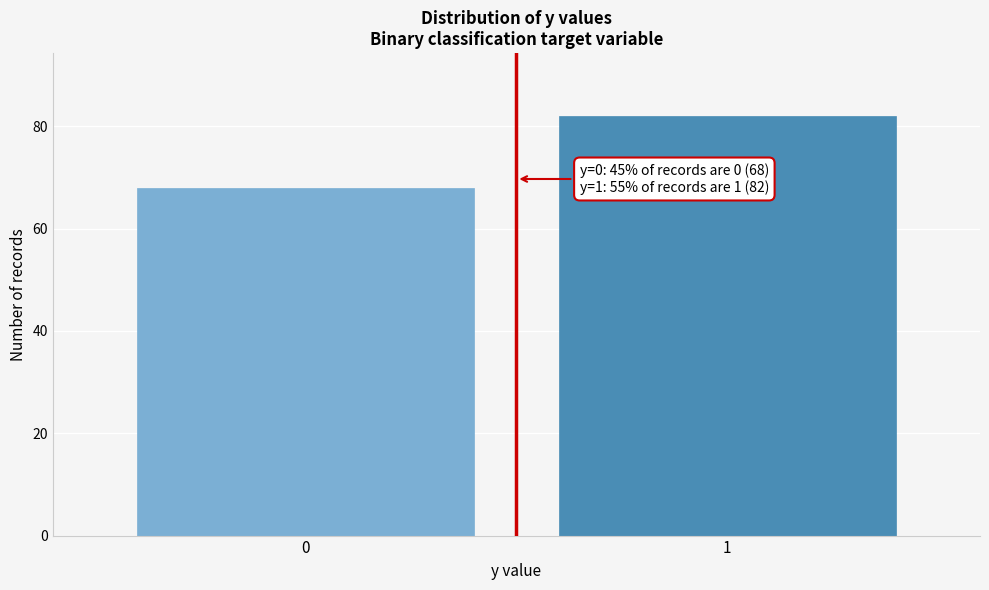

Reading left to right, list all the values displayed in this chart.

0=68	1=82